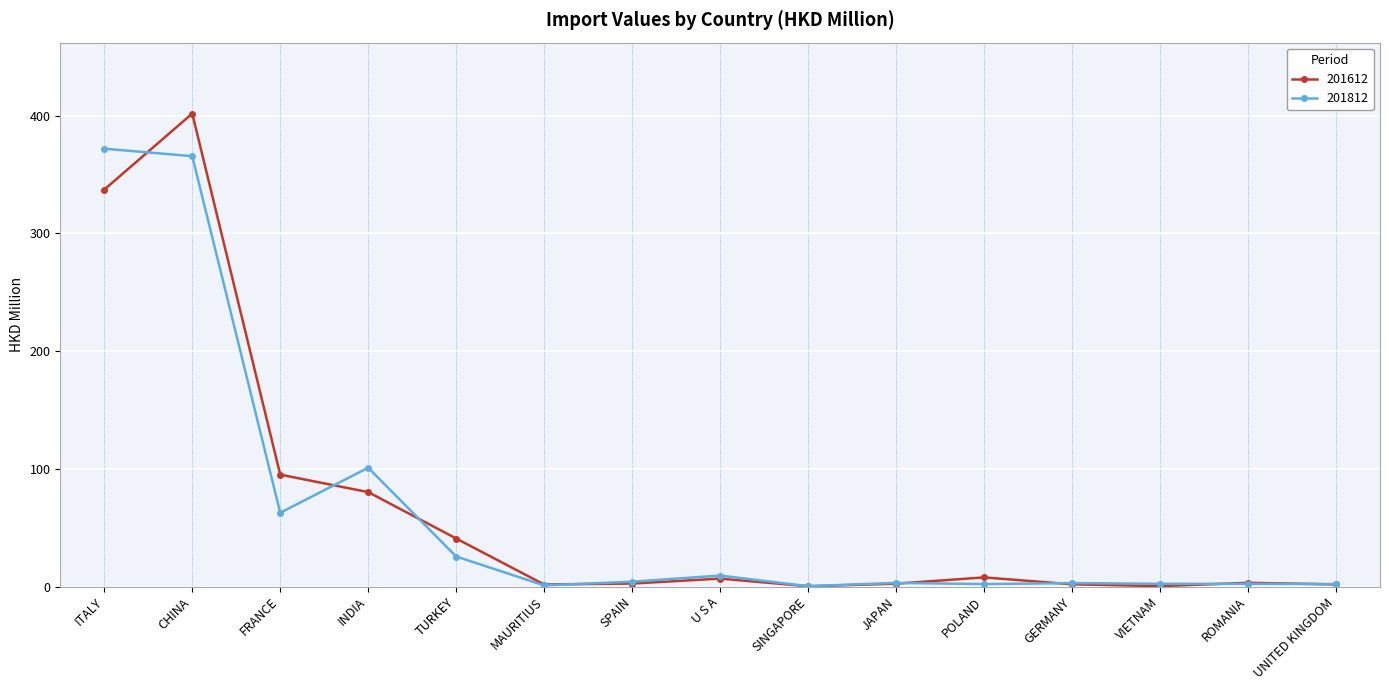

What is the maximum value for 201812?

371.9